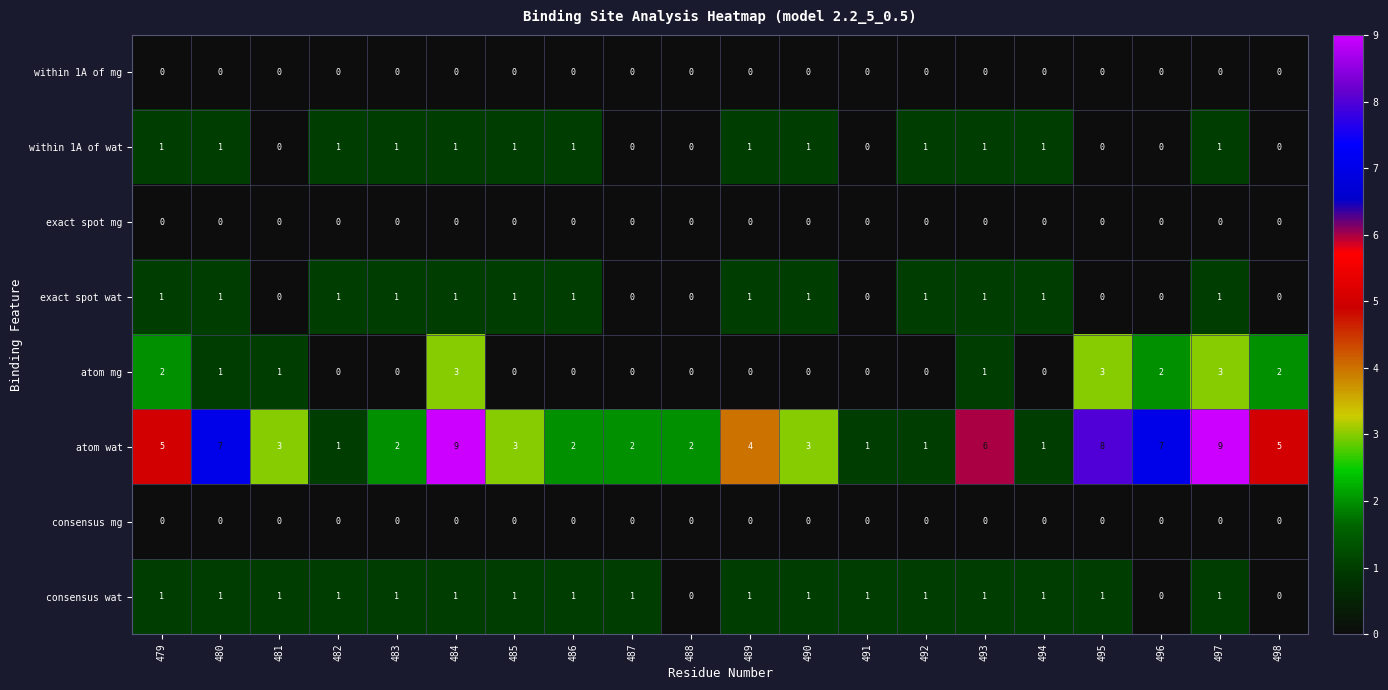

What is the total value across all series at 497?

15